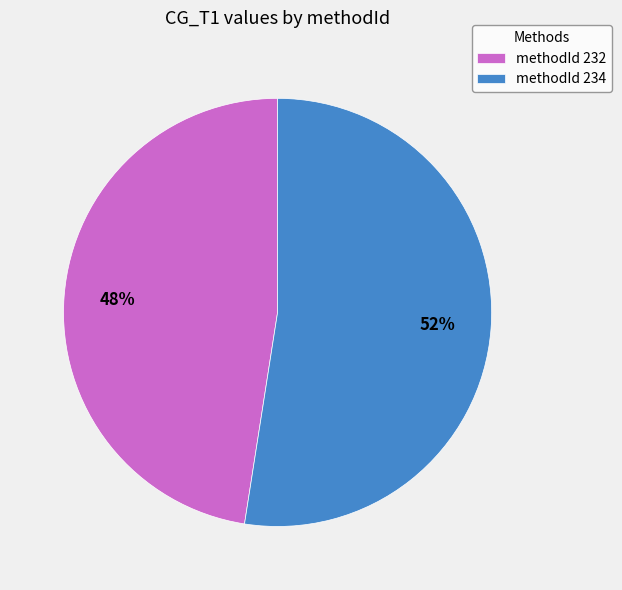

What percentage is the methodId 232 slice, to the nearest percent?

48%